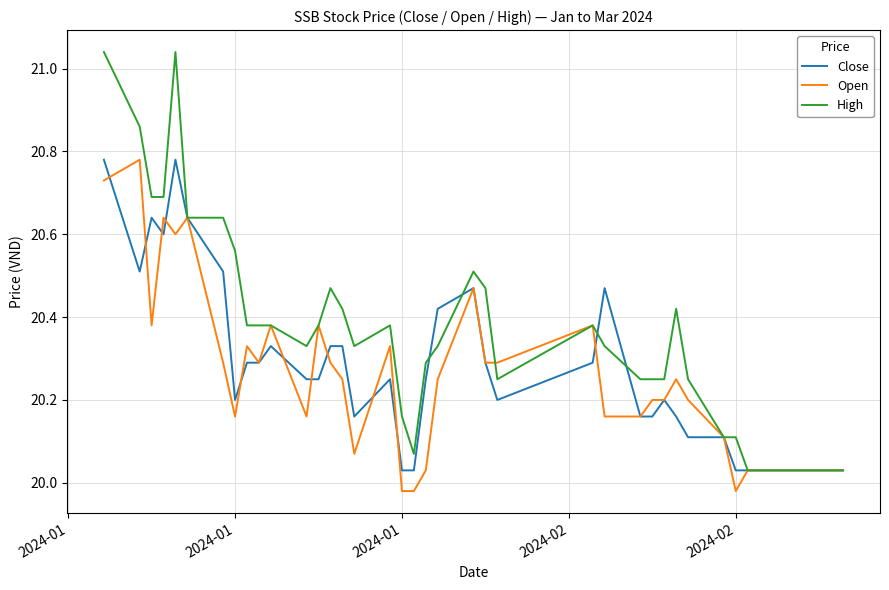

Which series has the largest range (max minus min)?

High